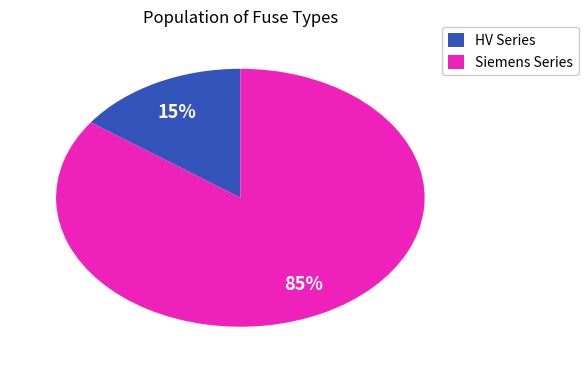

Is it true that Siemens Series is 78% of the pie?

False